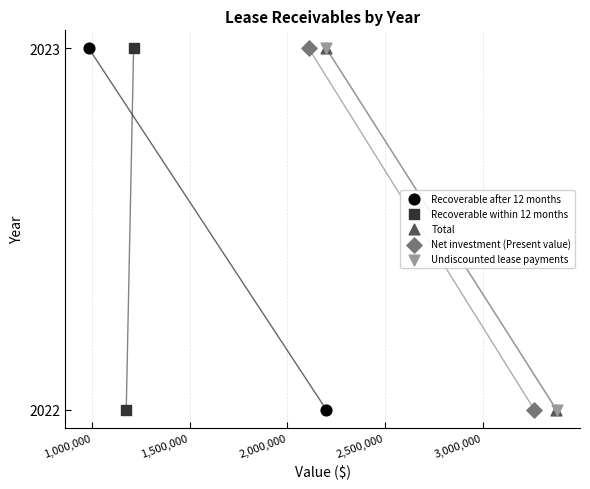

What are all the series names shown in the legend?

Recoverable after 12 months, Recoverable within 12 months, Total, Net investment (Present value), Undiscounted lease payments